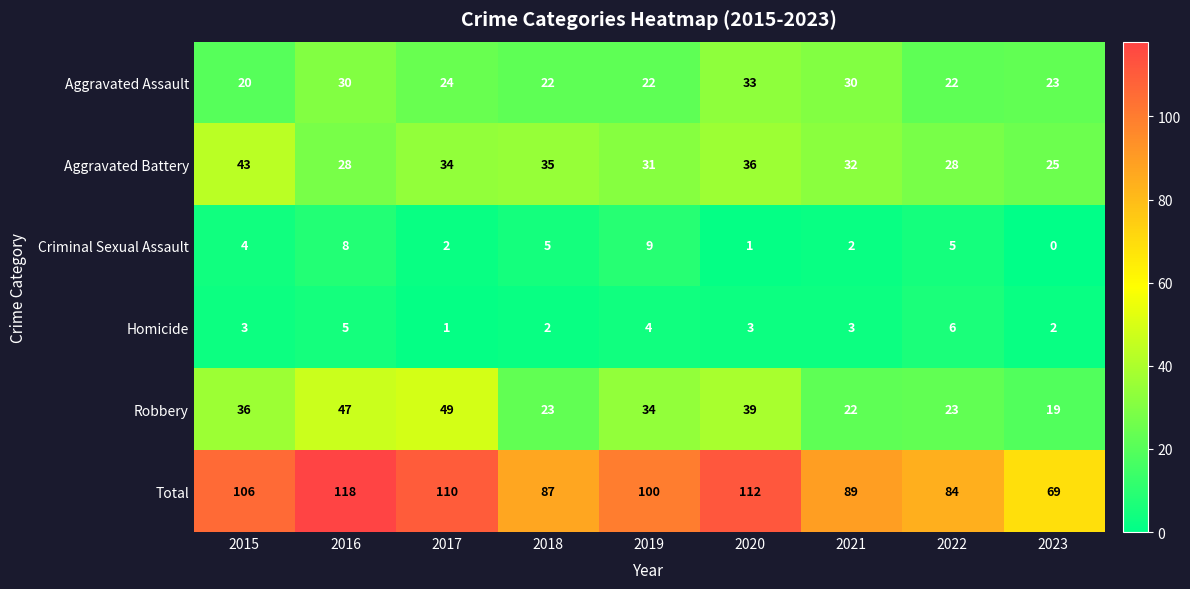

What is the greatest value displayed?

118